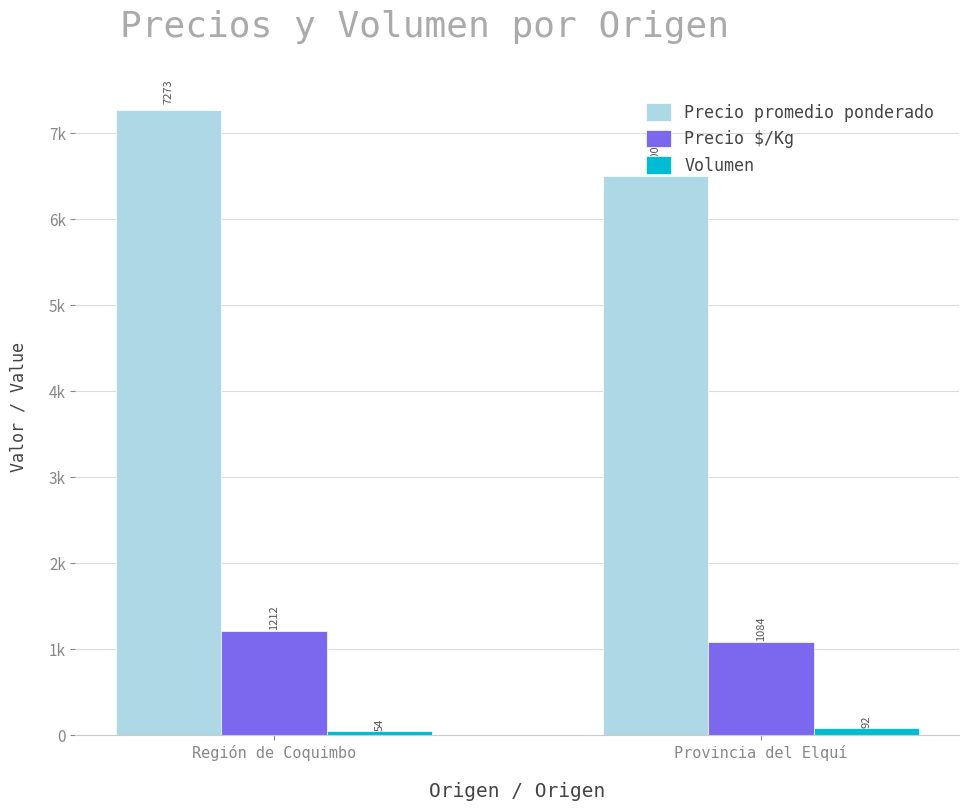

Does the chart contain stacked bars?

No